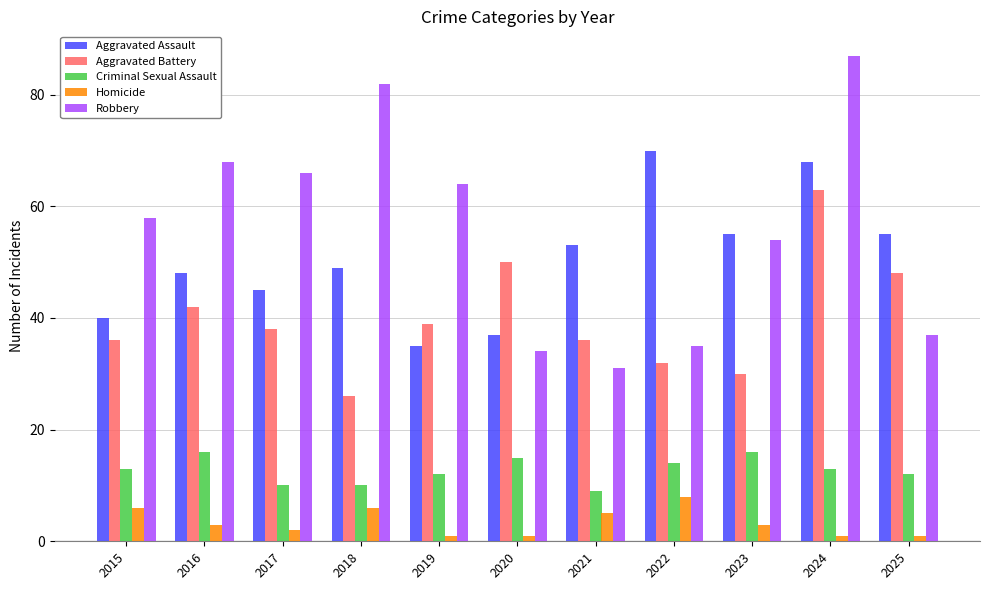

How many values in the Aggravated Assault series are below 49?

5